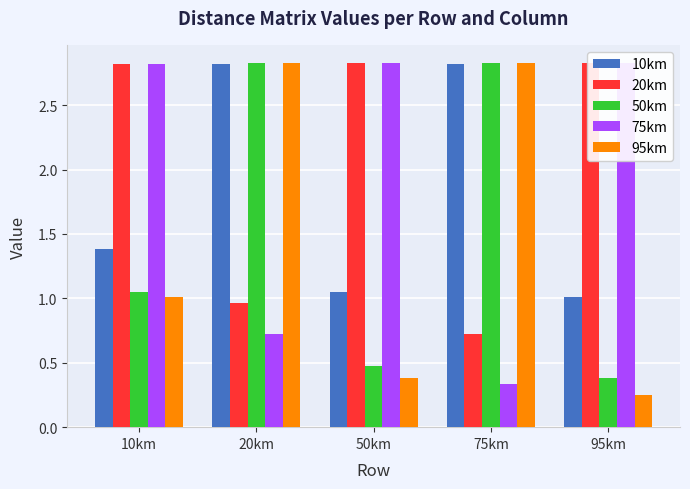

What is the smallest value displayed?

0.3